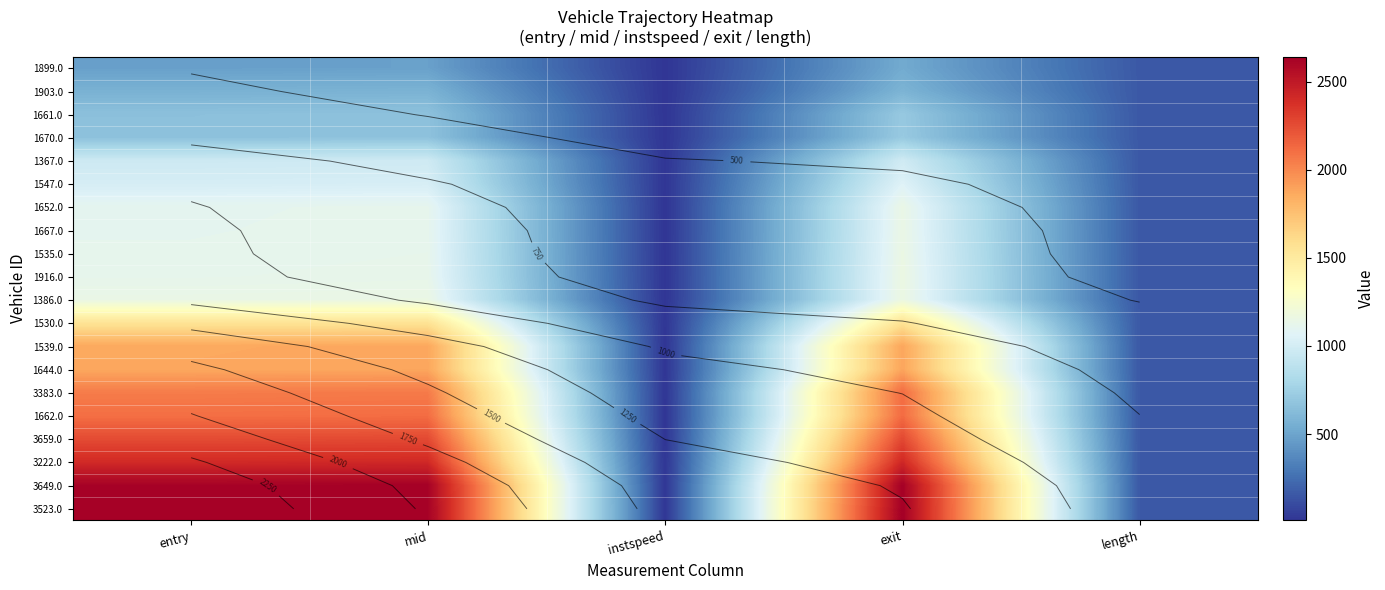

Which label corresponds to the smallest value in the chart?

instspeed